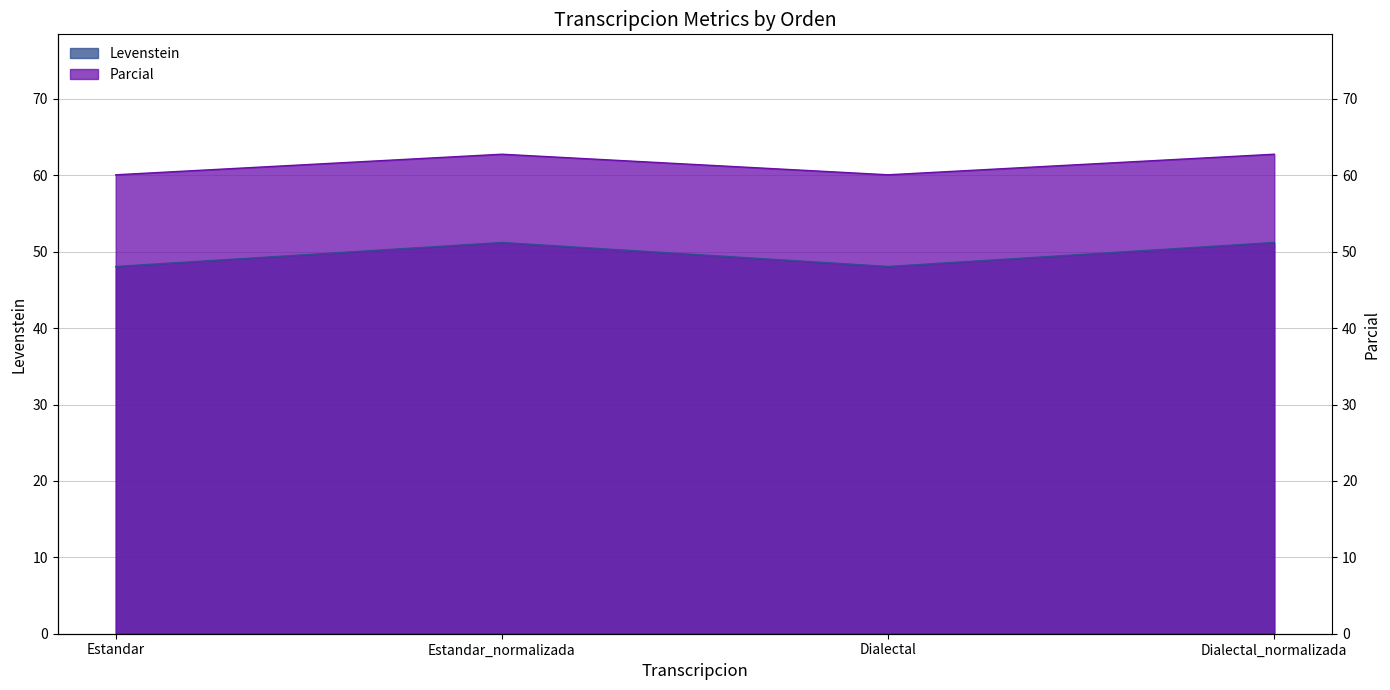

Is the value of Parcial at Dialectal greater than the value of Levenstein at Dialectal_normalizada?

Yes